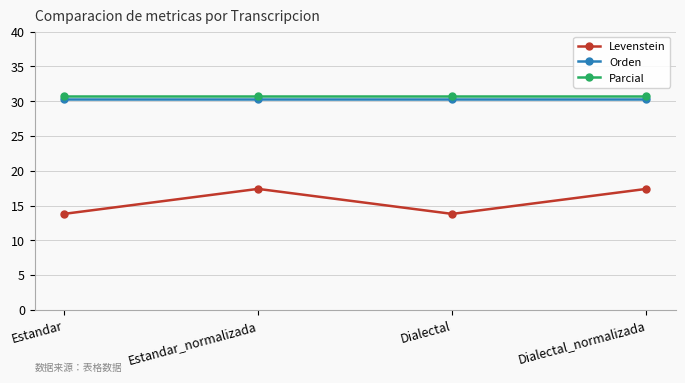

True or false: Parcial and Orden intersect in this chart.

False